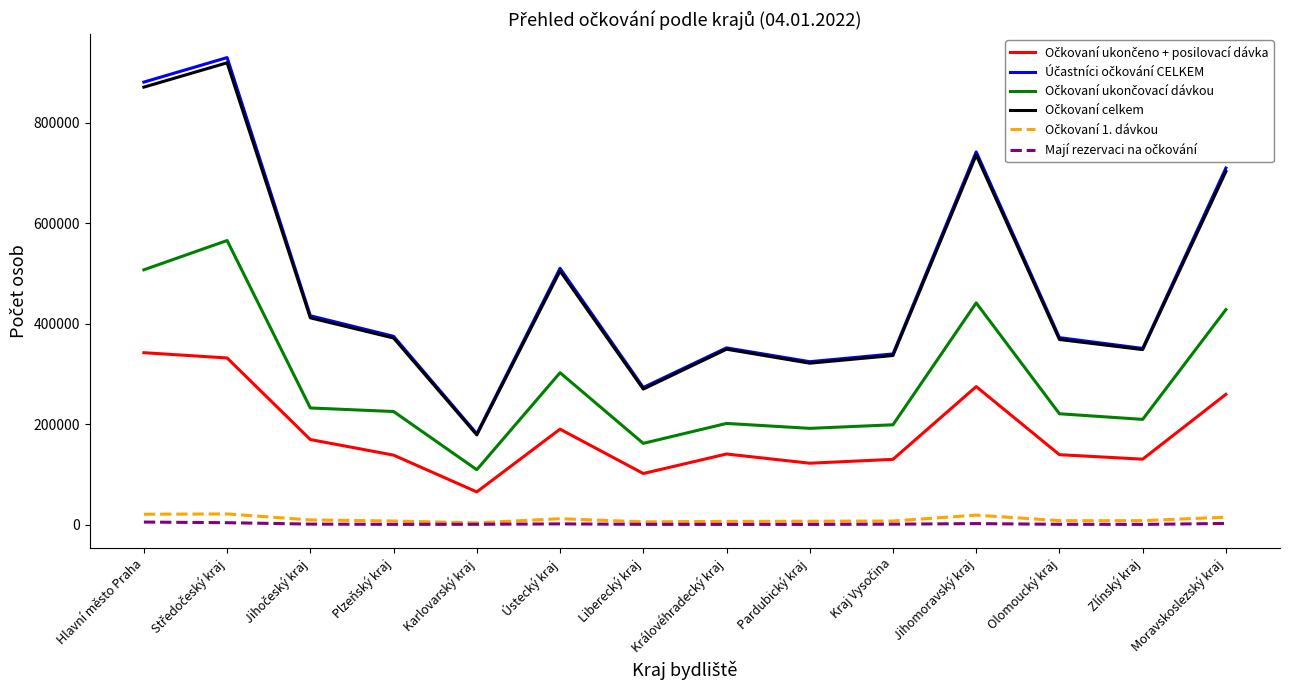

What is the spread (max minus min) of values at Hlavní město Praha?

875189